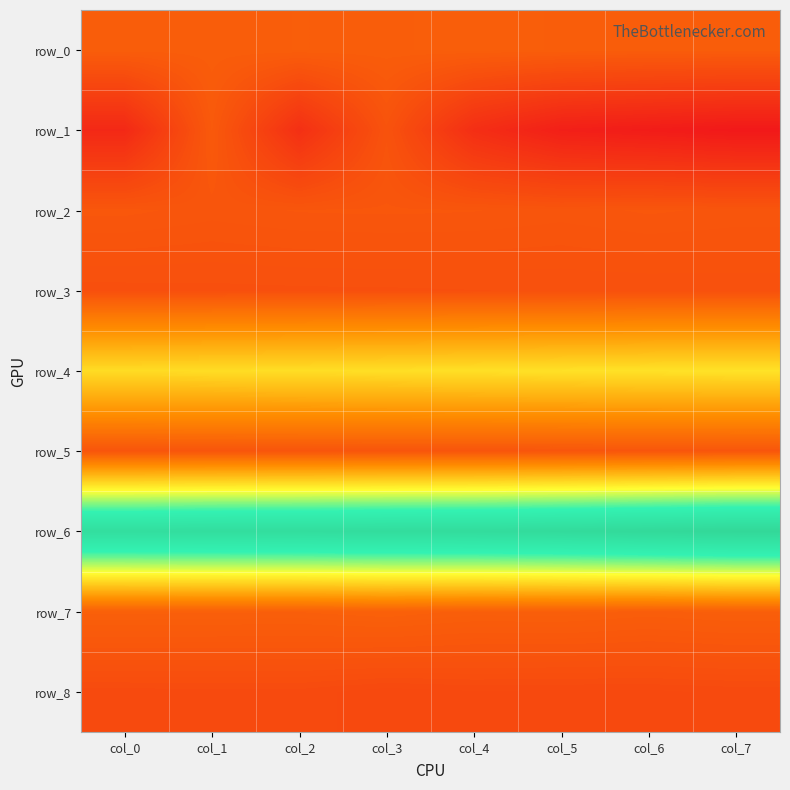

At how many categories does at least one series exceed 0?

8